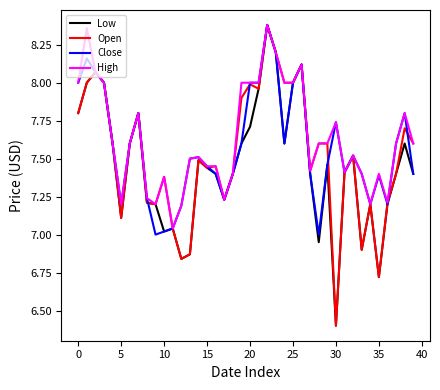

What is the smallest value displayed?

6.4